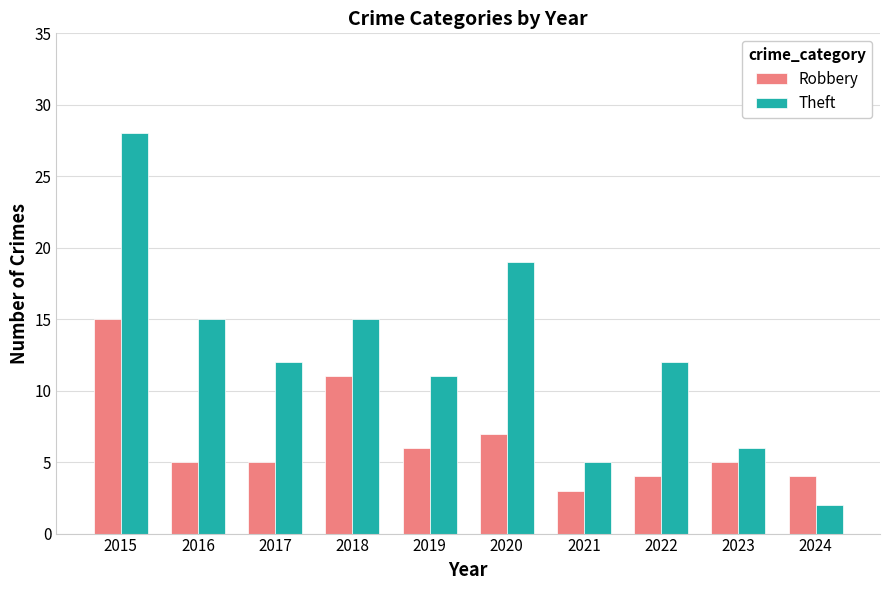

The value of Robbery at 2024 is 4. True or false?

True